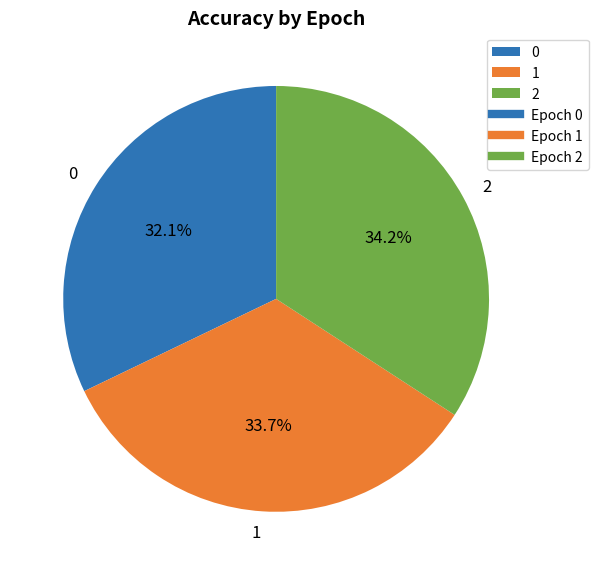

Count the number of slices in the pie.

3